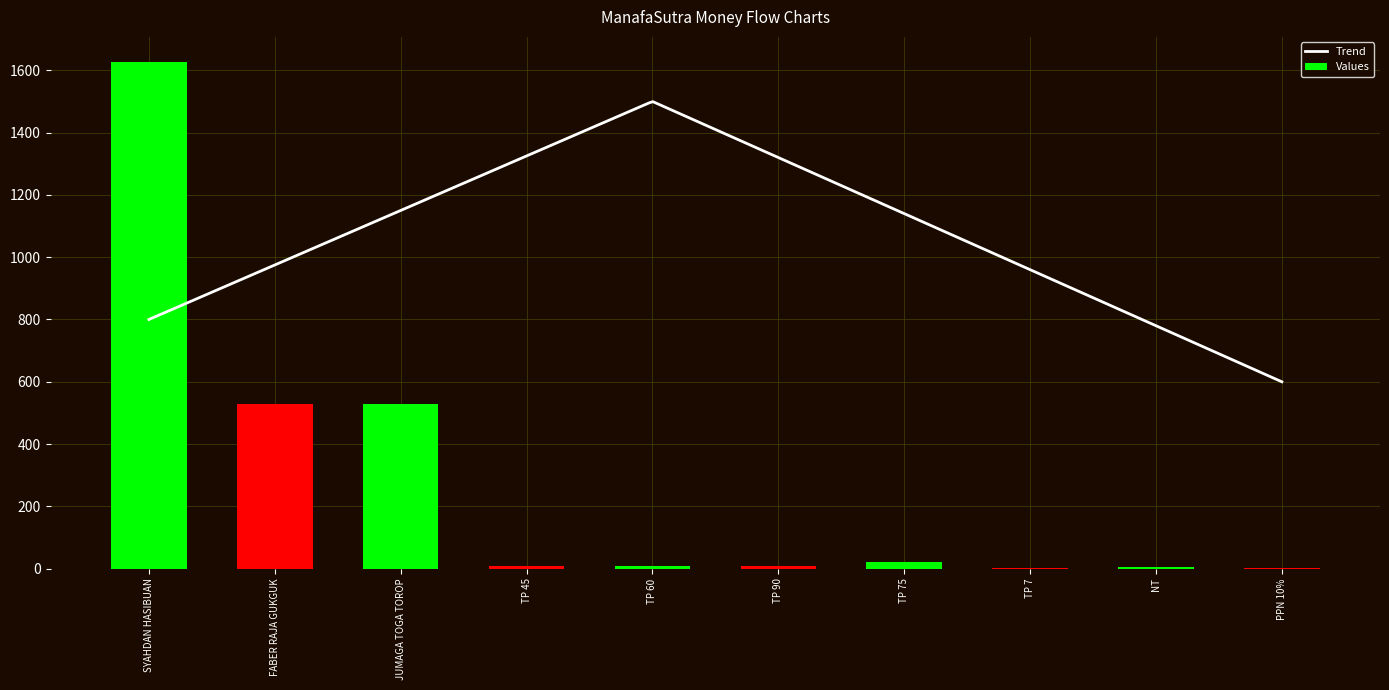

What is the change in value from JUMAGA TOGA TOROP to NT?

-525